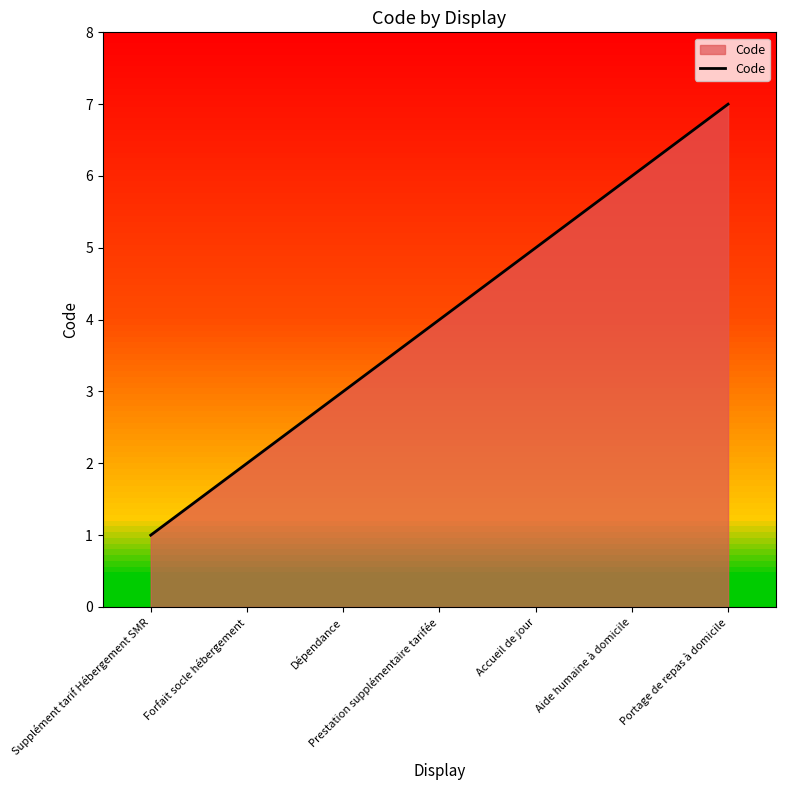

Reading left to right, extract all data points from this chart.

1	2	3	4	5	6	7